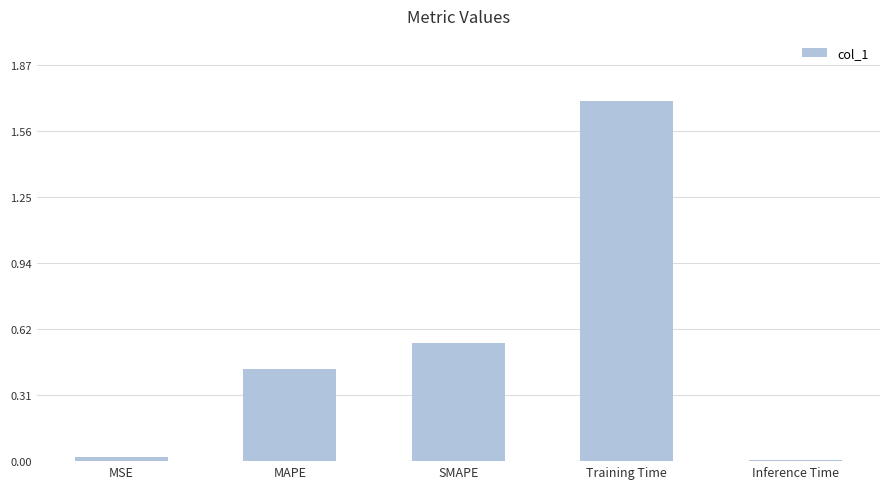

At which category does the chart reach its peak across all series?

Training Time